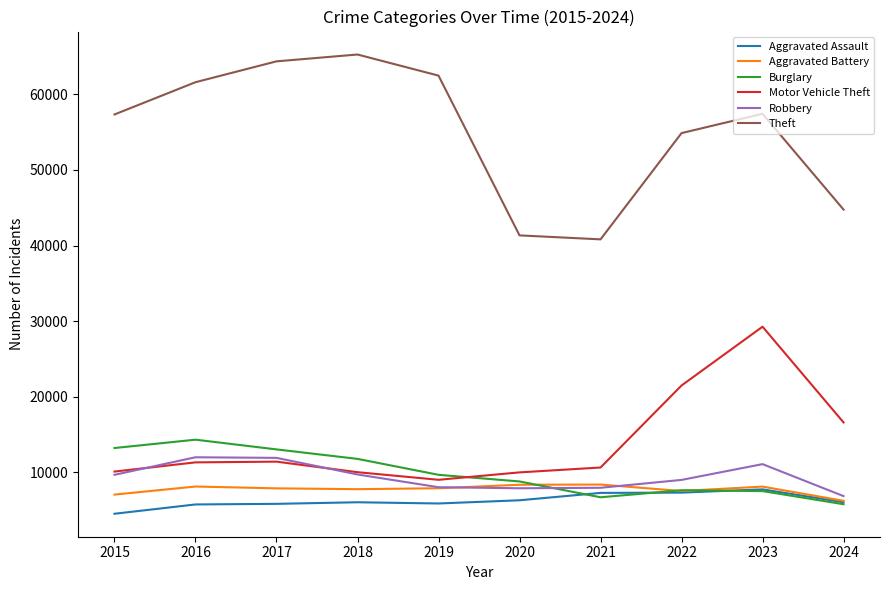

Between 2022 and 2023, which series saw the biggest shift?

Motor Vehicle Theft